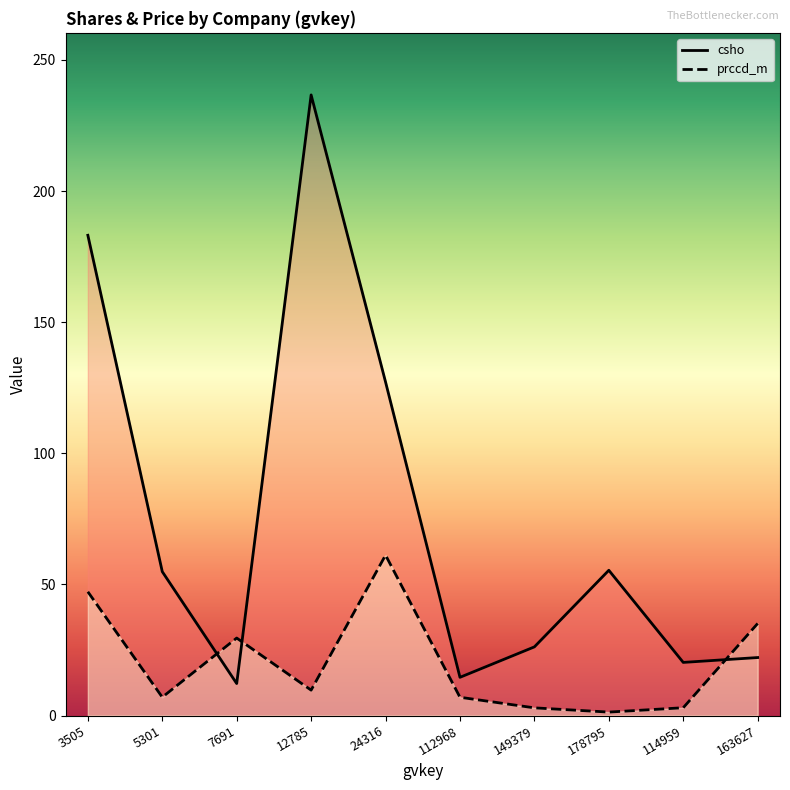

True or false: prccd_m has a value of 9.7 at 12785.

True